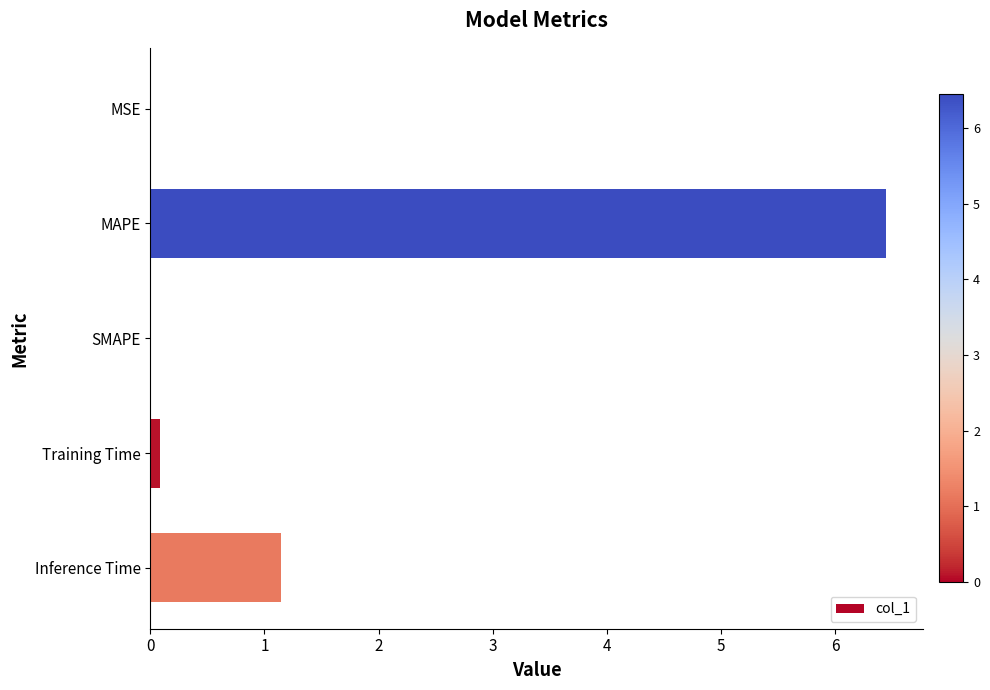

How many distinct data groups are displayed?

1